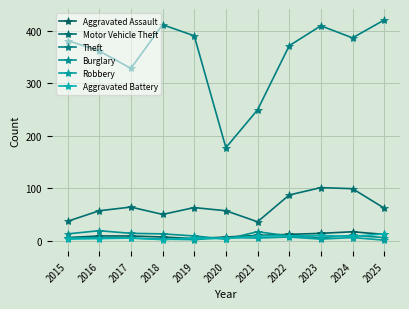

How many interior local peaks does the Burglary series have?

3